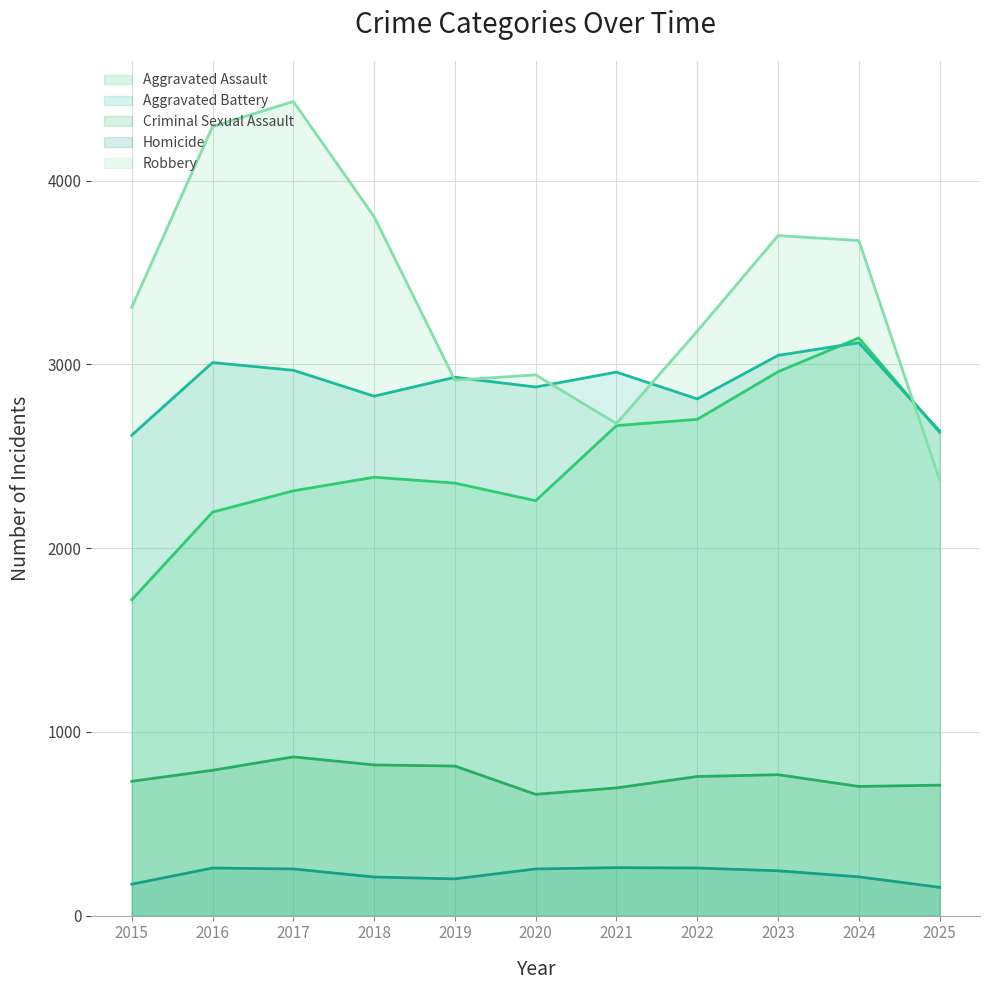

Reading right to left, list all the values displayed in this chart.

Aggravated Assault: 2629	3144	2960	2701	2667	2258	2354	2386	2312	2196	1719
Aggravated Battery: 2638	3118	3049	2812	2958	2877	2930	2827	2968	3010	2615
Criminal Sexual Assault: 710	703	767	757	695	660	814	820	864	791	731
Homicide: 154	211	244	259	261	254	200	210	254	259	171
Robbery: 2372	3674	3701	3181	2678	2943	2914	3804	4431	4295	3311